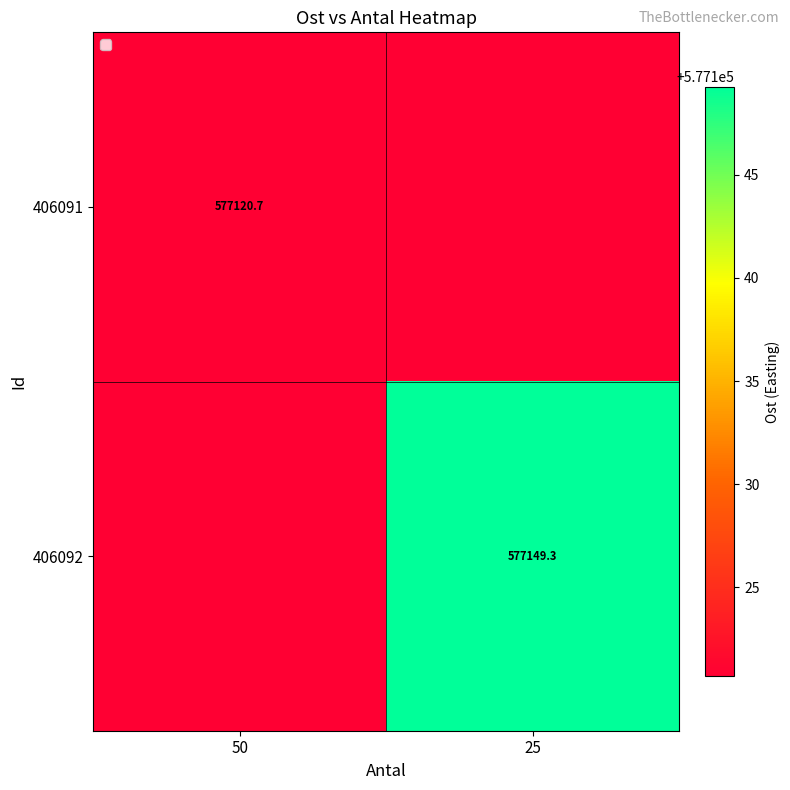

Rank the series by their maximum value, from highest to lowest.

406091, 406092